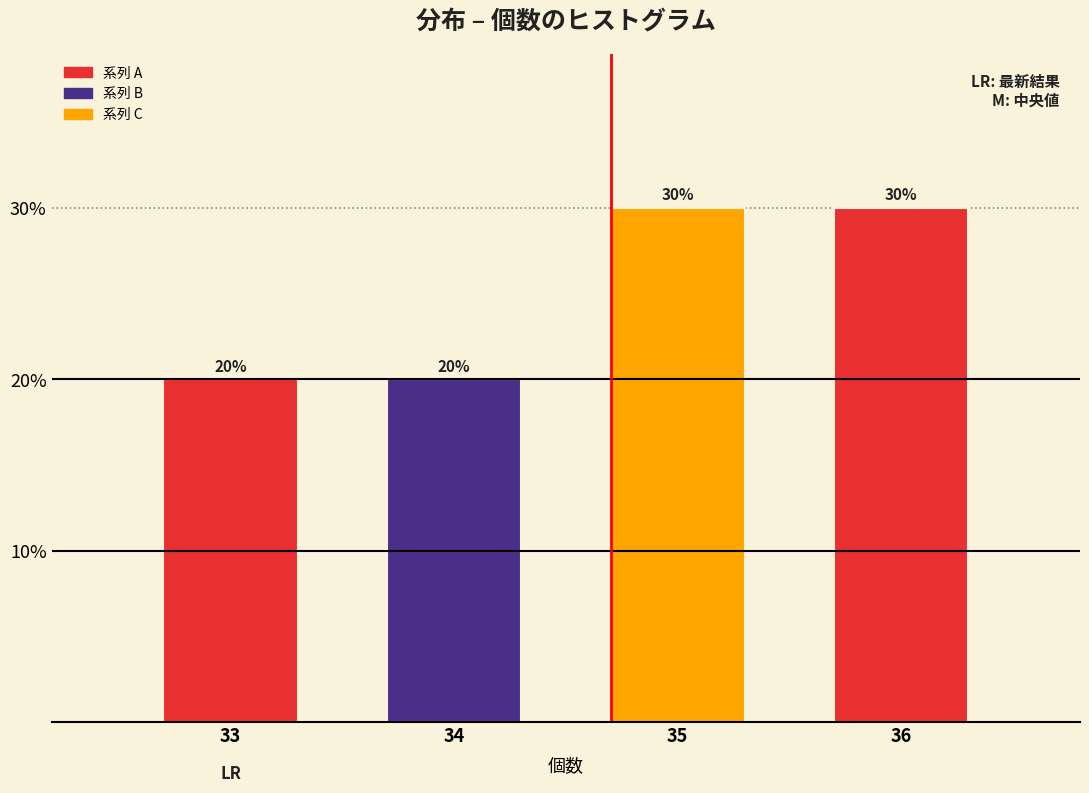

Reading left to right, list all the values displayed in this chart.

33=20	34=20	35=30	36=30